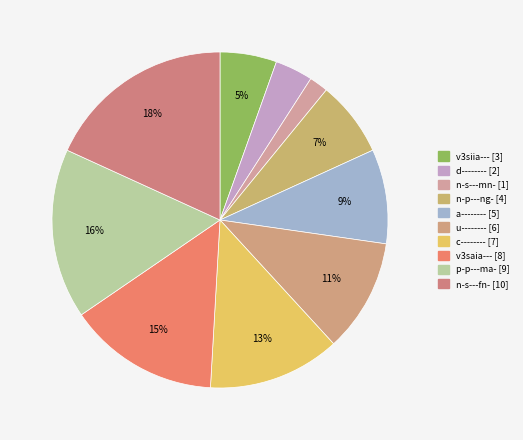

Is there any slice that represents more than half of the pie?

No